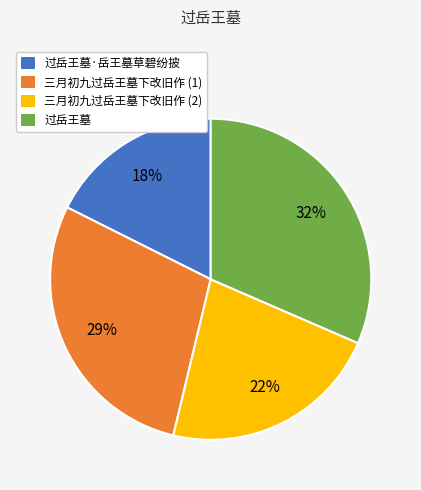

To the nearest percent, what is the average slice percentage?

25%